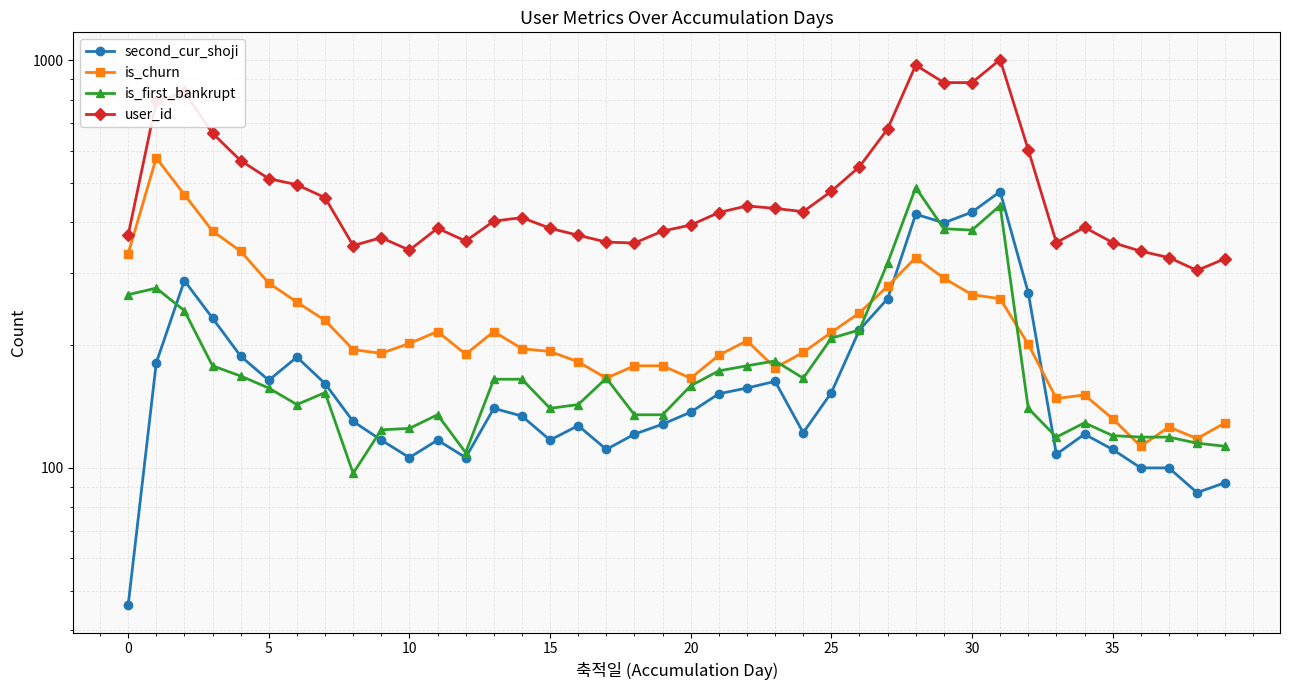

Between 12 and 11, which is larger?

11